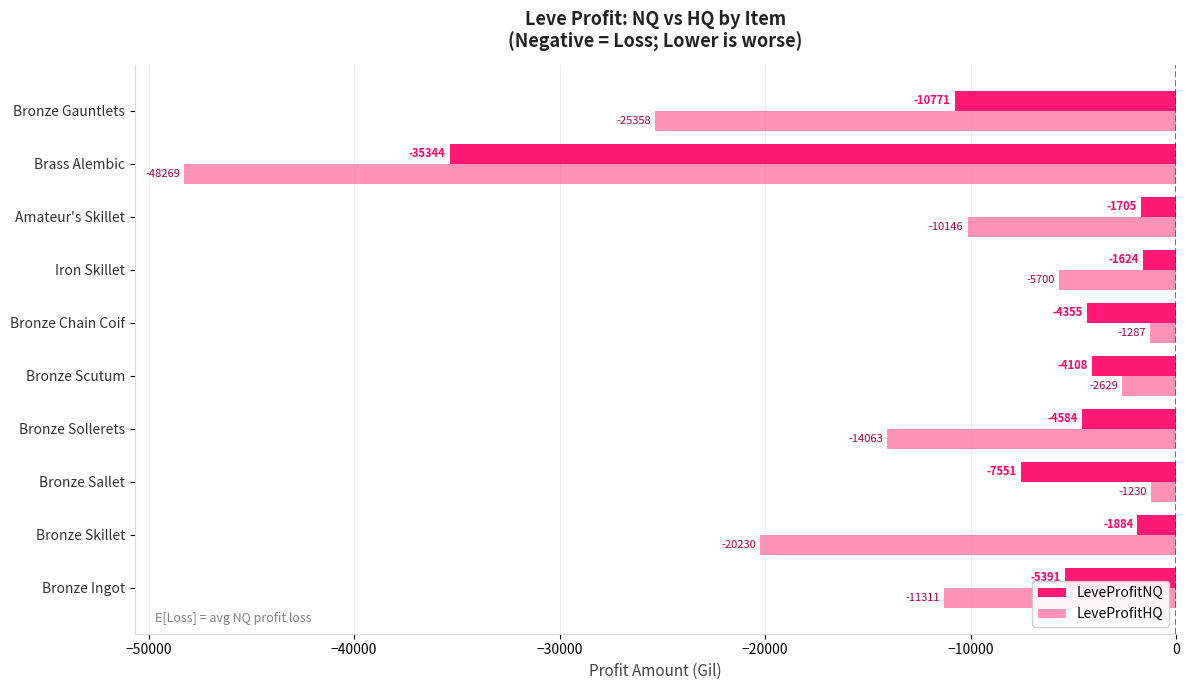

What is the maximum value for LeveProfitHQ?

-1229.7